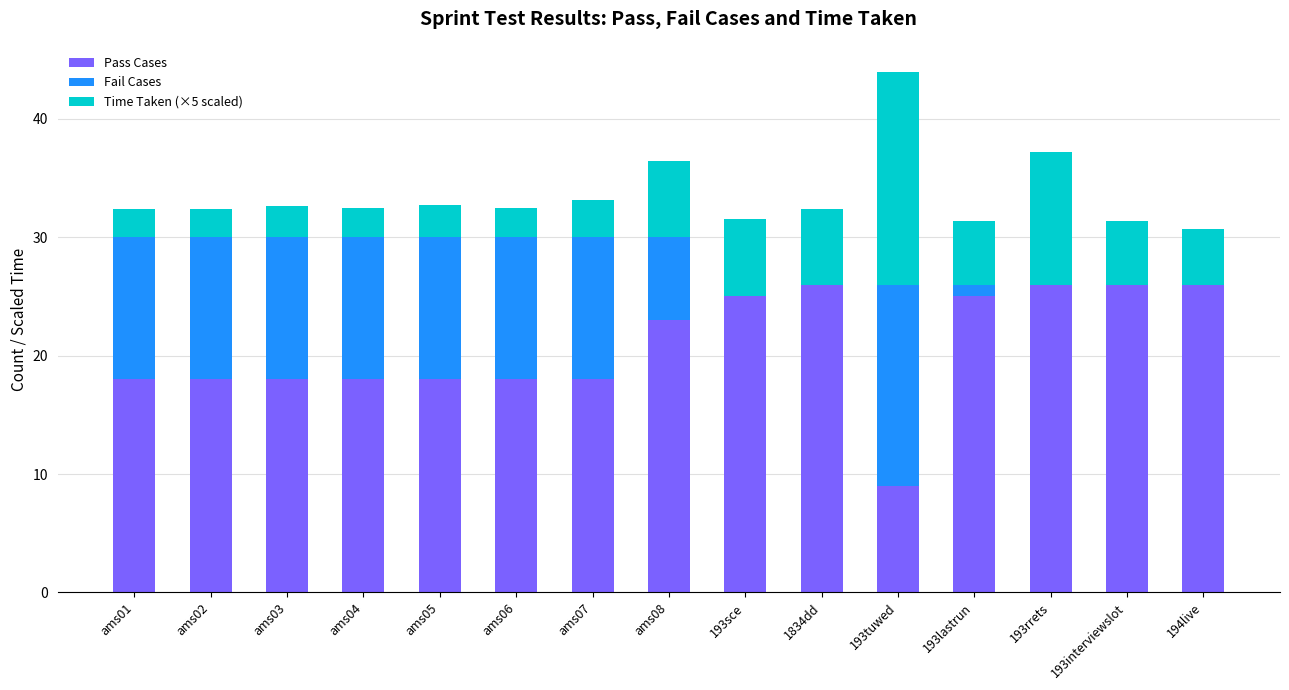

What is the sum of all Pass Cases values?

312.0